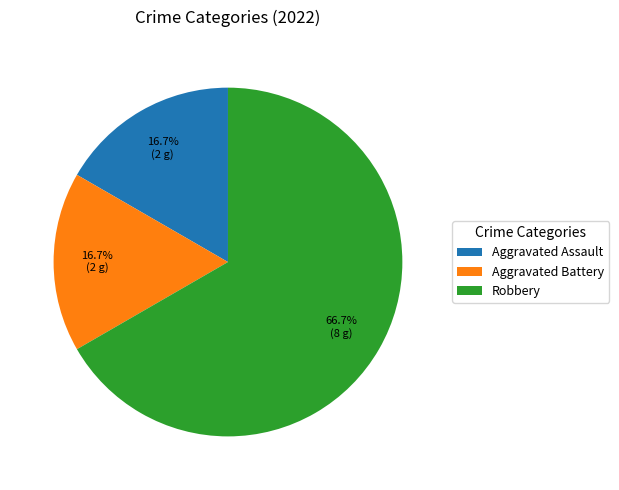

Which slice is the largest?

Robbery